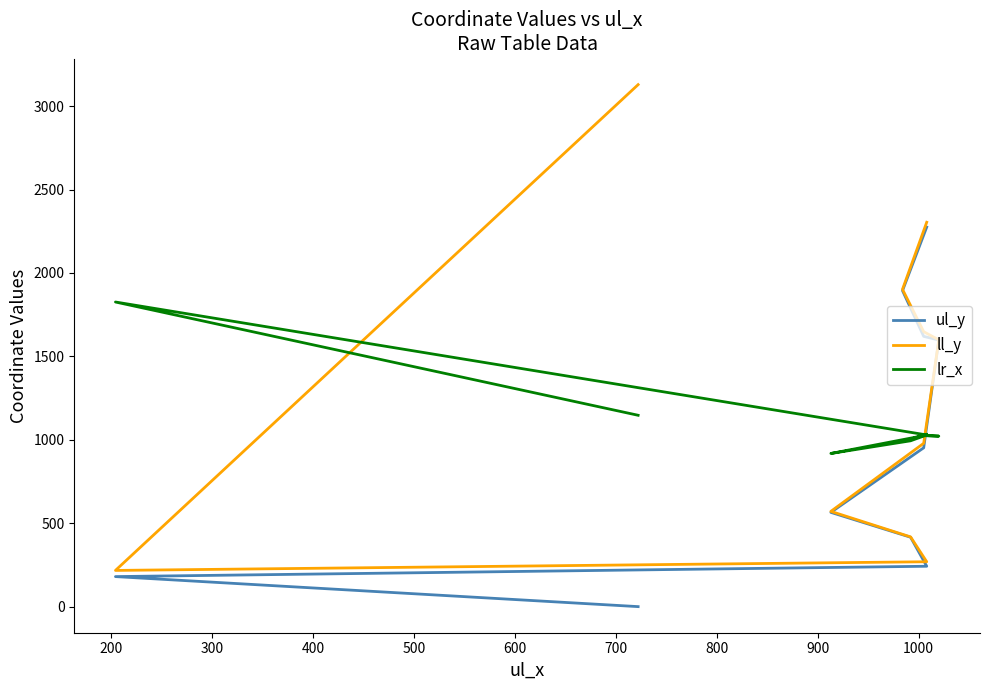

Is the value of ul_y at 500 greater than the value of ll_y at 500?

No